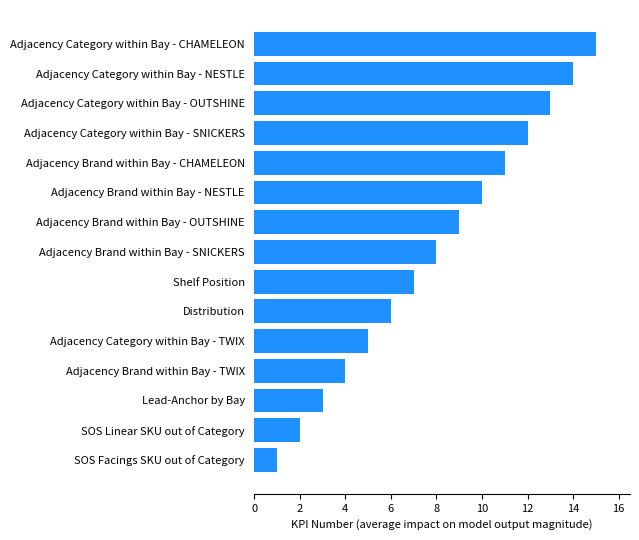

What is the difference between the values at Shelf Position and SOS Facings SKU out of Category?

6